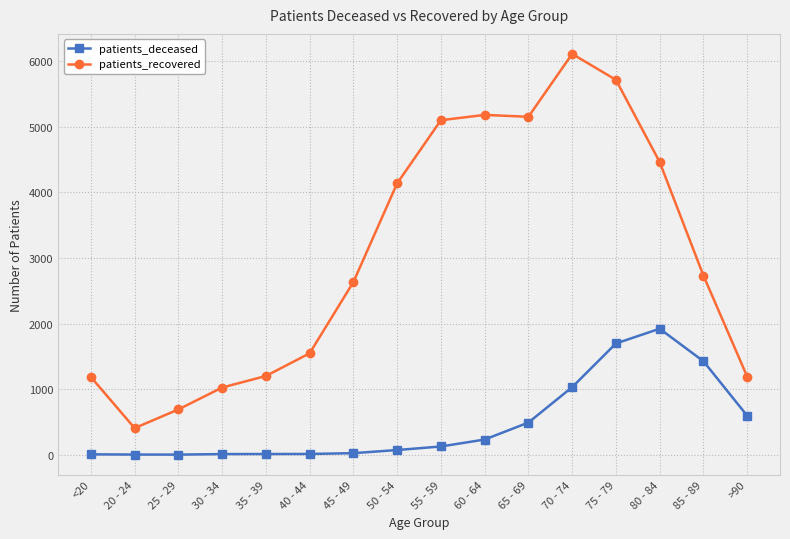

How many series are shown in this chart?

2